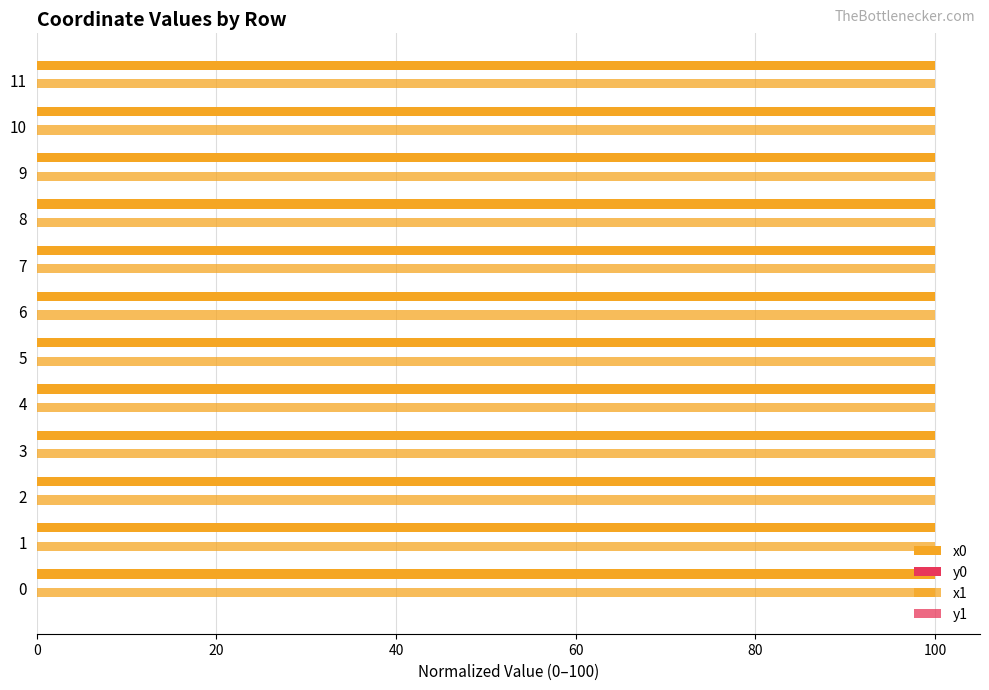

Is it true that y0 equals 0.0 at 10?

True